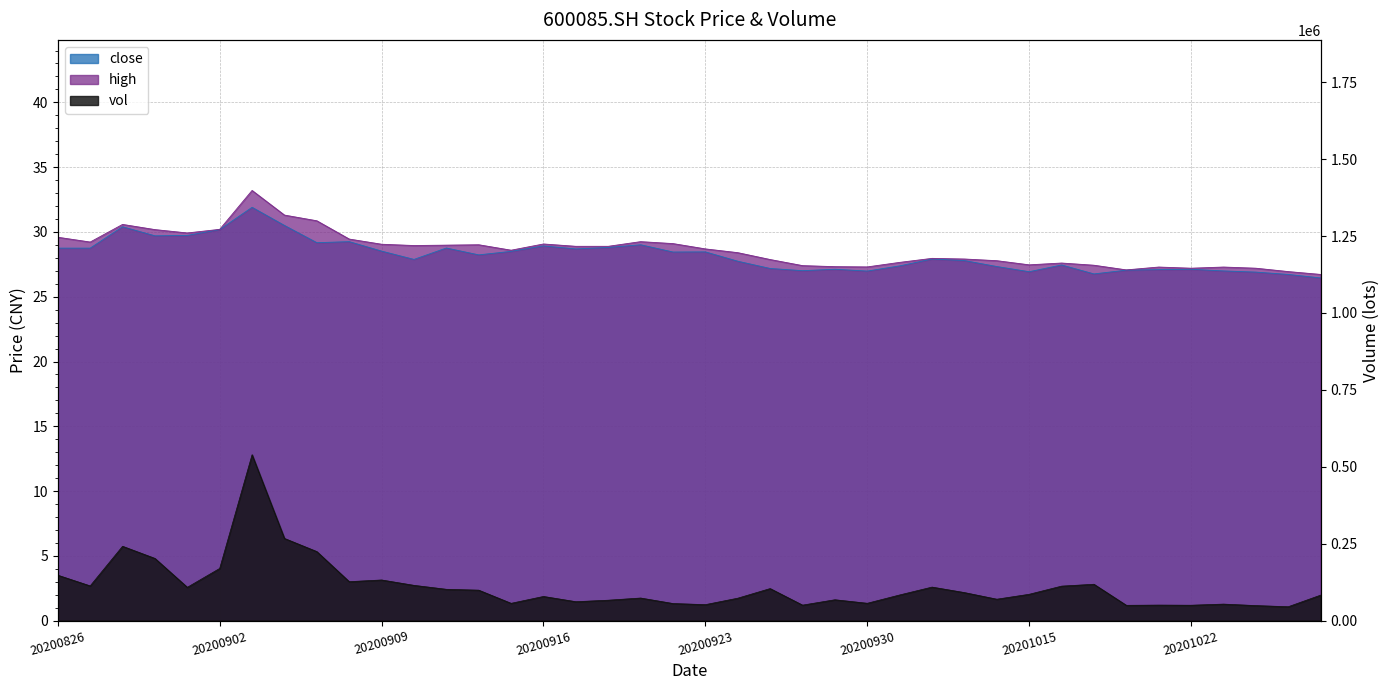

What is the total value across all series at 20200909?

132308.0